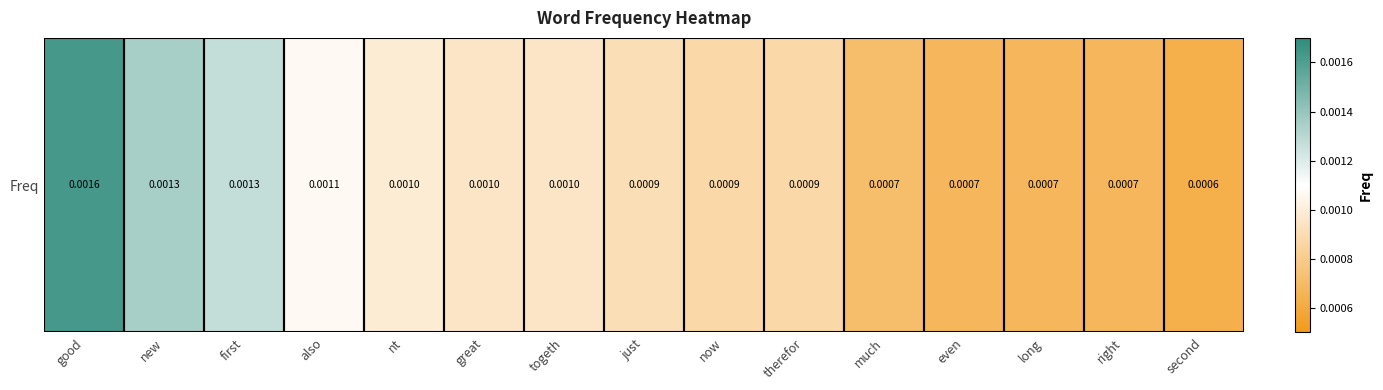

The chart shows a value of 0.0 at nt. True or false?

False